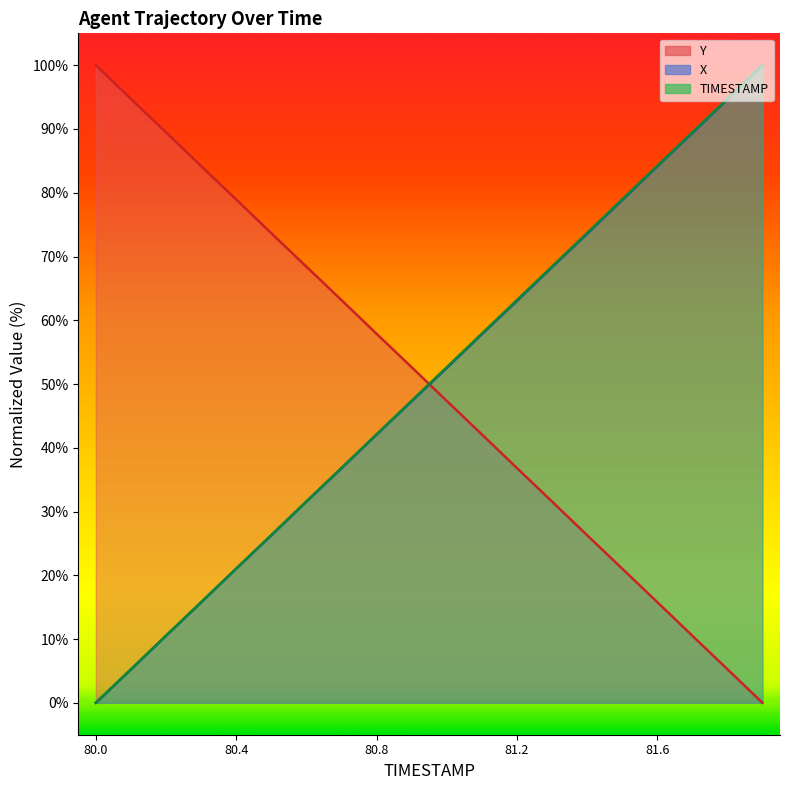

Is it true that TIMESTAMP equals 5.3 at 80.1?

True